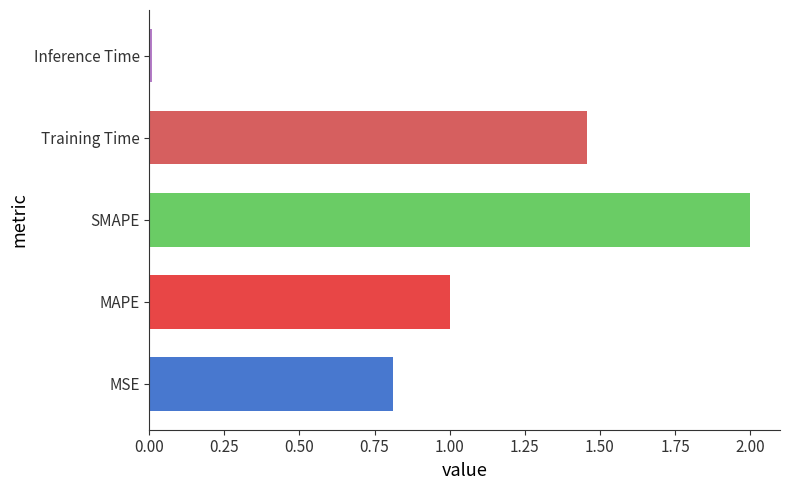

Count the number of categories in the chart.

5